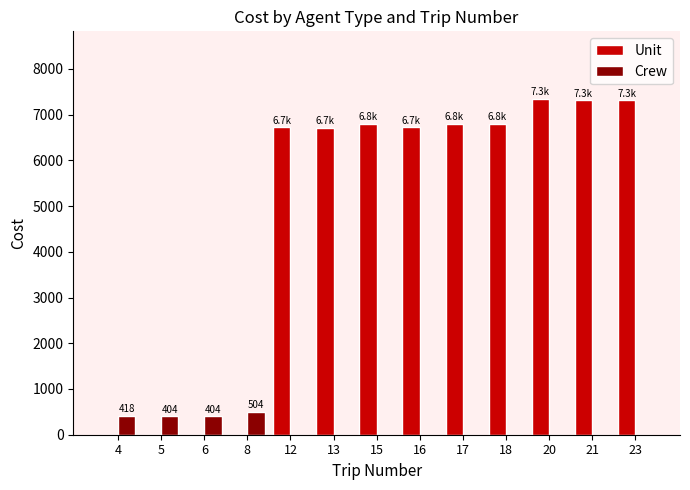

Between 5 and 23, which series saw the biggest shift?

Unit